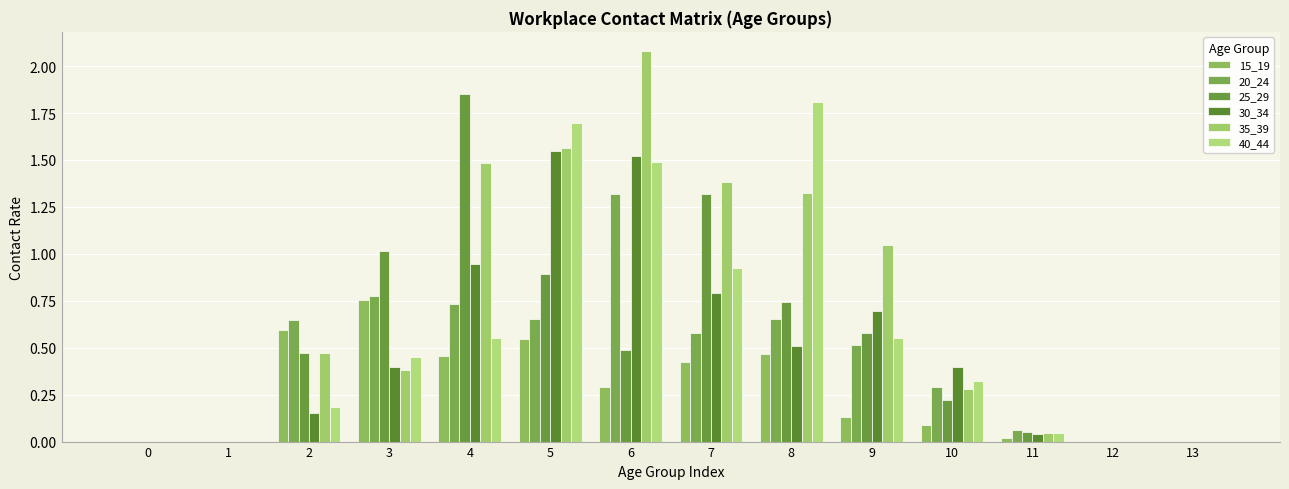

True or false: 20_24 has a value of 0.7 at 1.

False